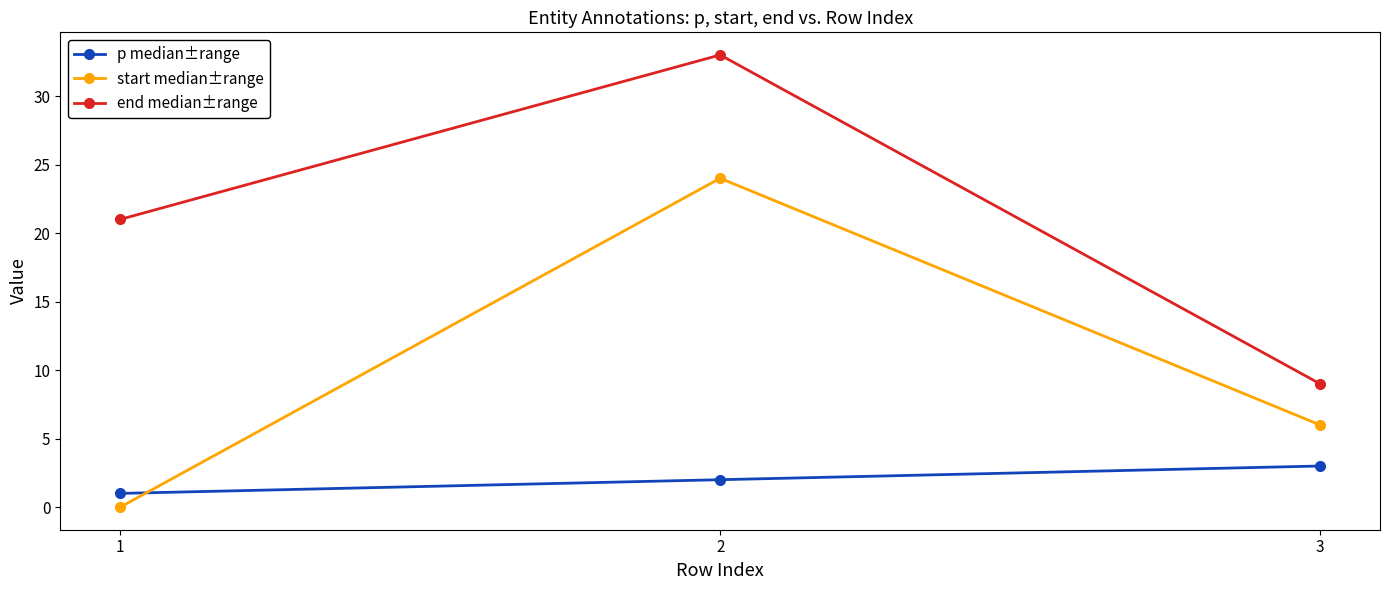

What is the maximum value shown in the chart?

33